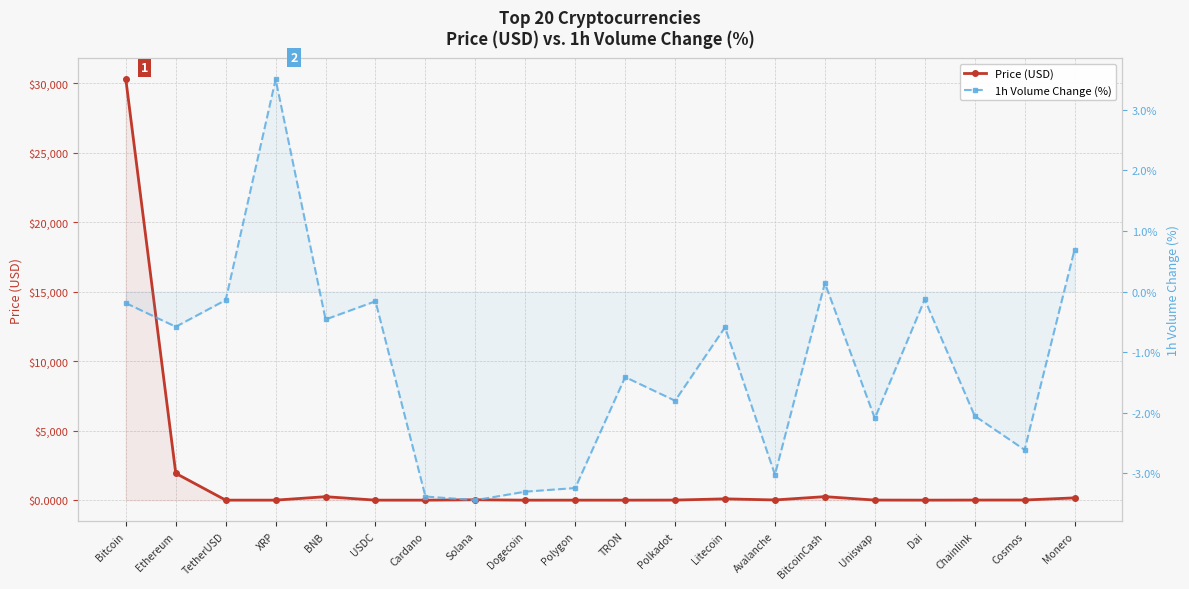

What is the average value of the 1h Volume Change (%) series?

-1.2